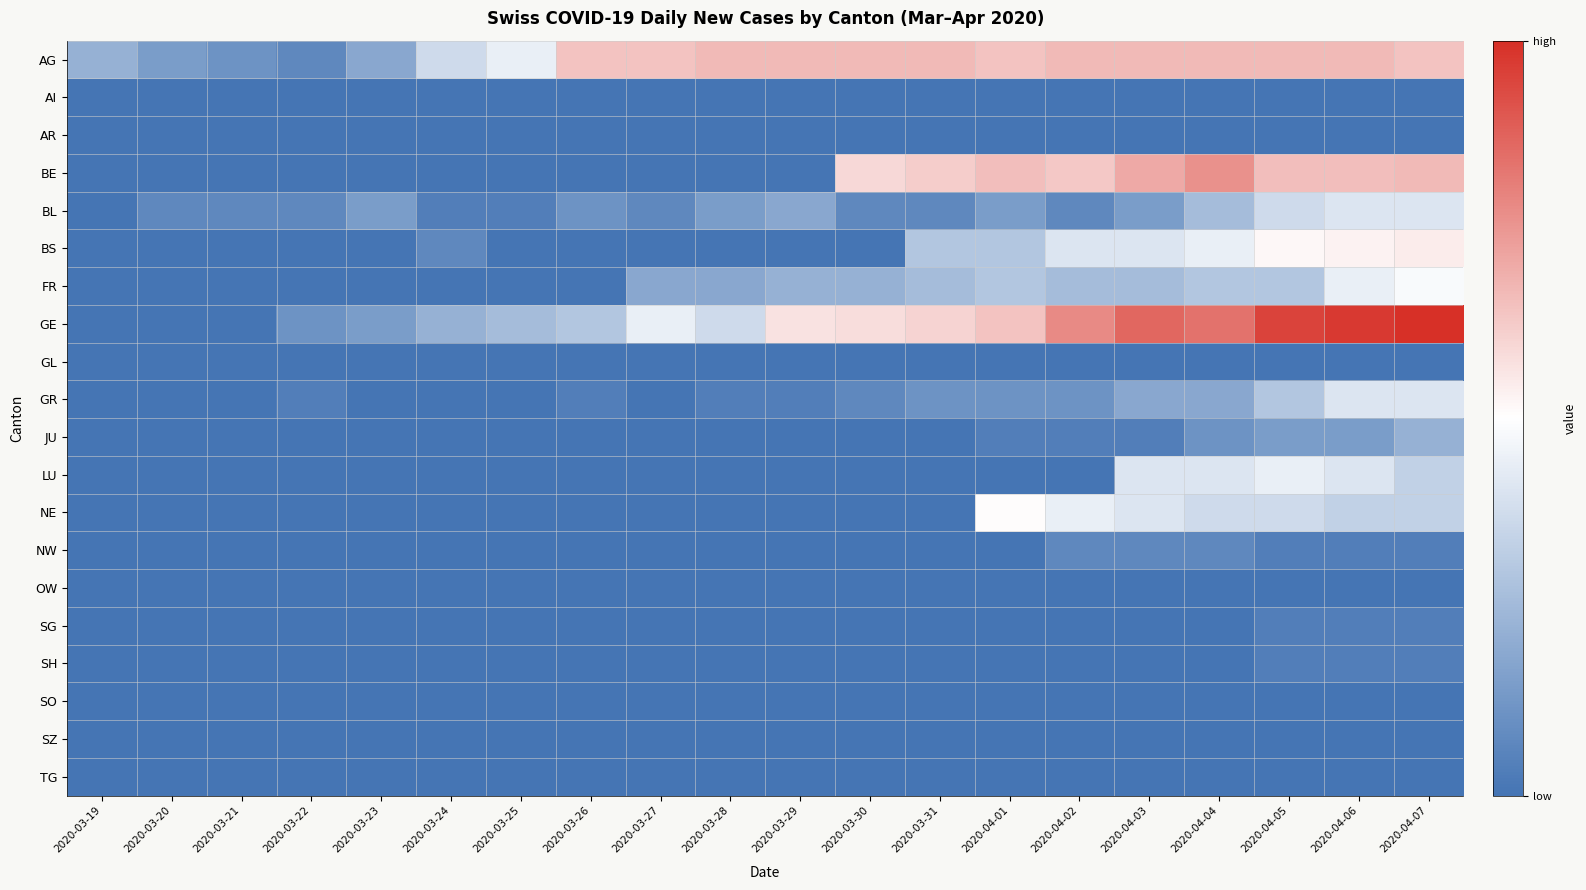

Which label corresponds to the largest value in the chart?

2020-04-07